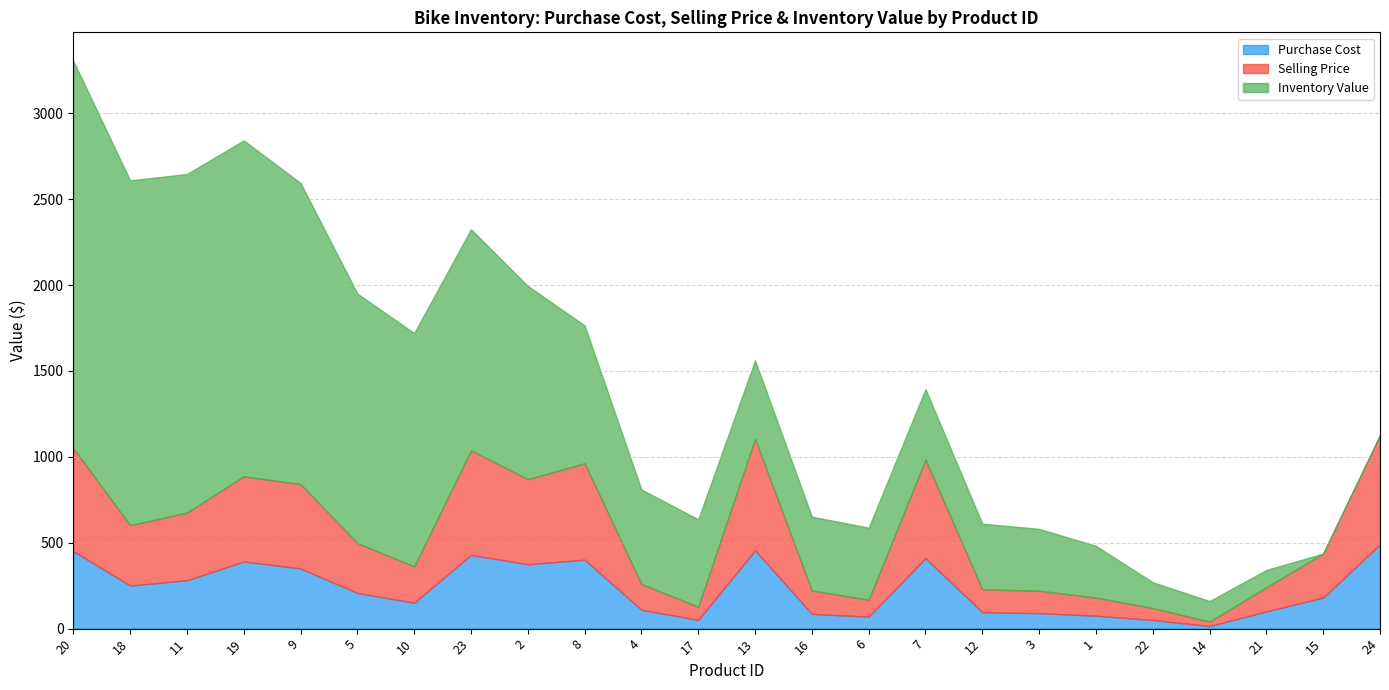

What is the highest value of the Purchase Cost series?

490.5